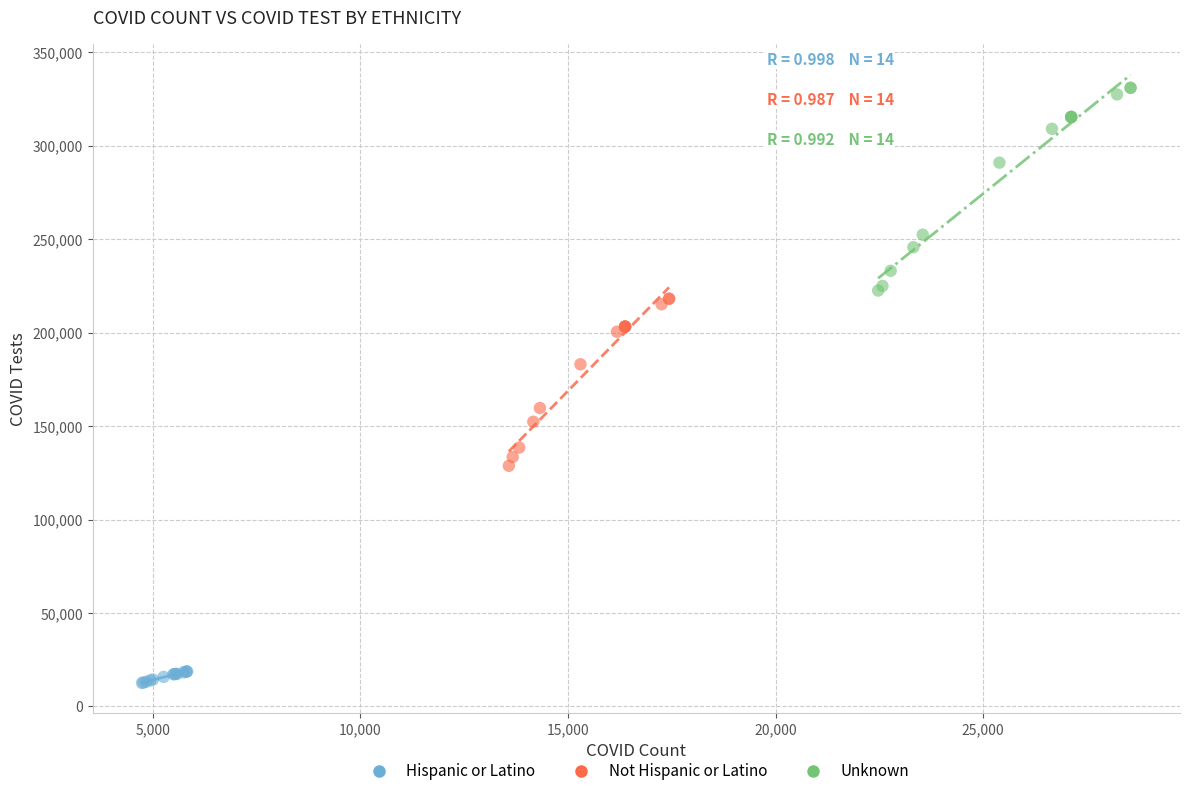

Which series has the largest Y range (max minus min)?

Unknown